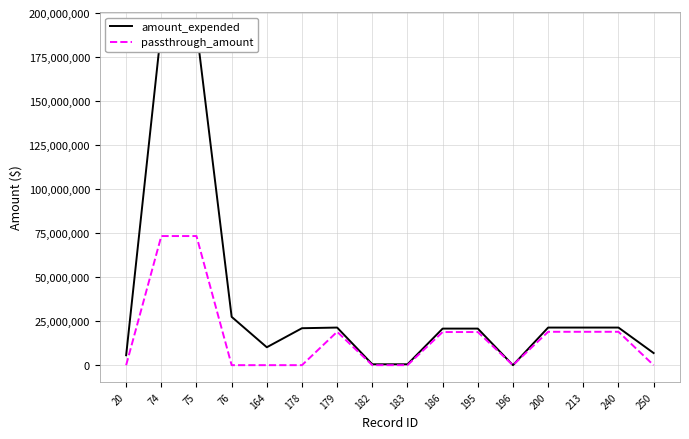

The value of amount_expended at 75 is 191056346. True or false?

True